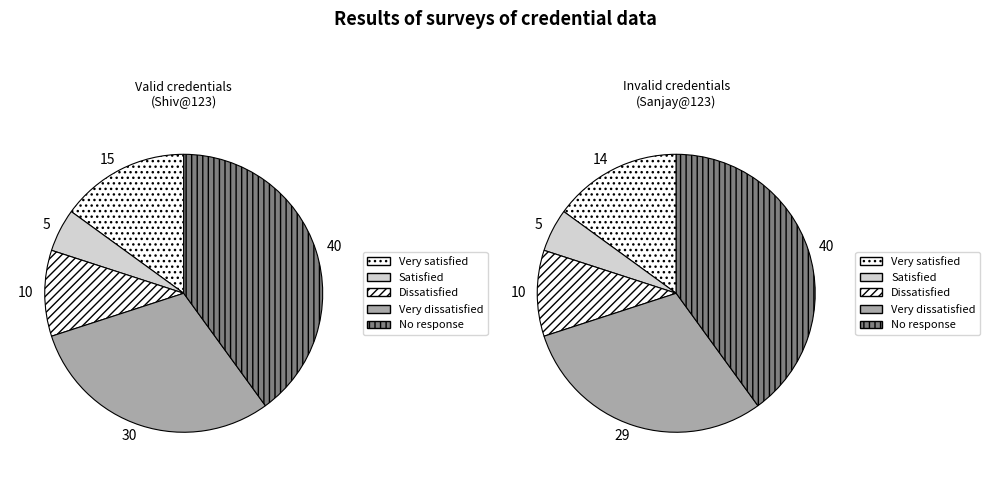

What portion of the pie excludes Shiv@123?

42.2%